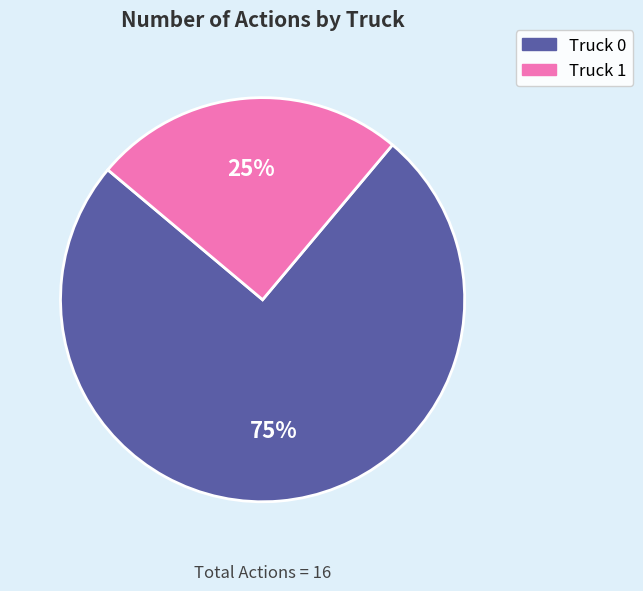

To the nearest percent, what is the combined percentage of Truck 1 and Truck 0?

100%